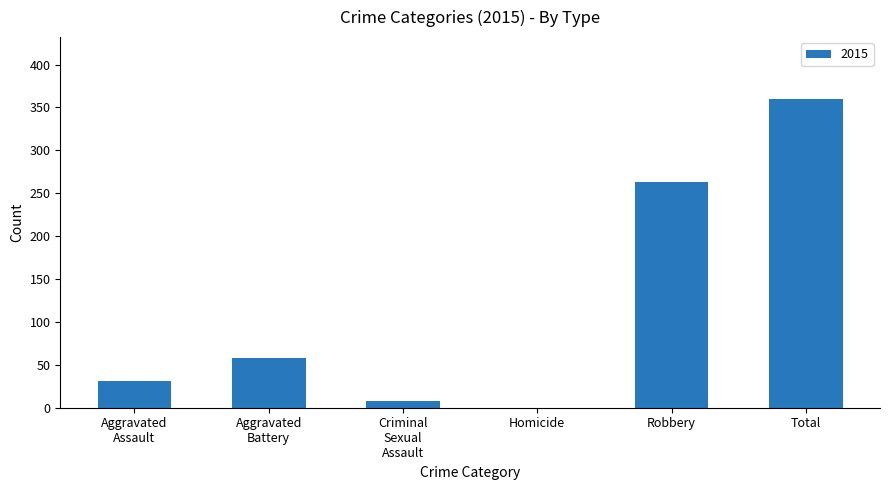

What is the maximum value shown in the chart?

360